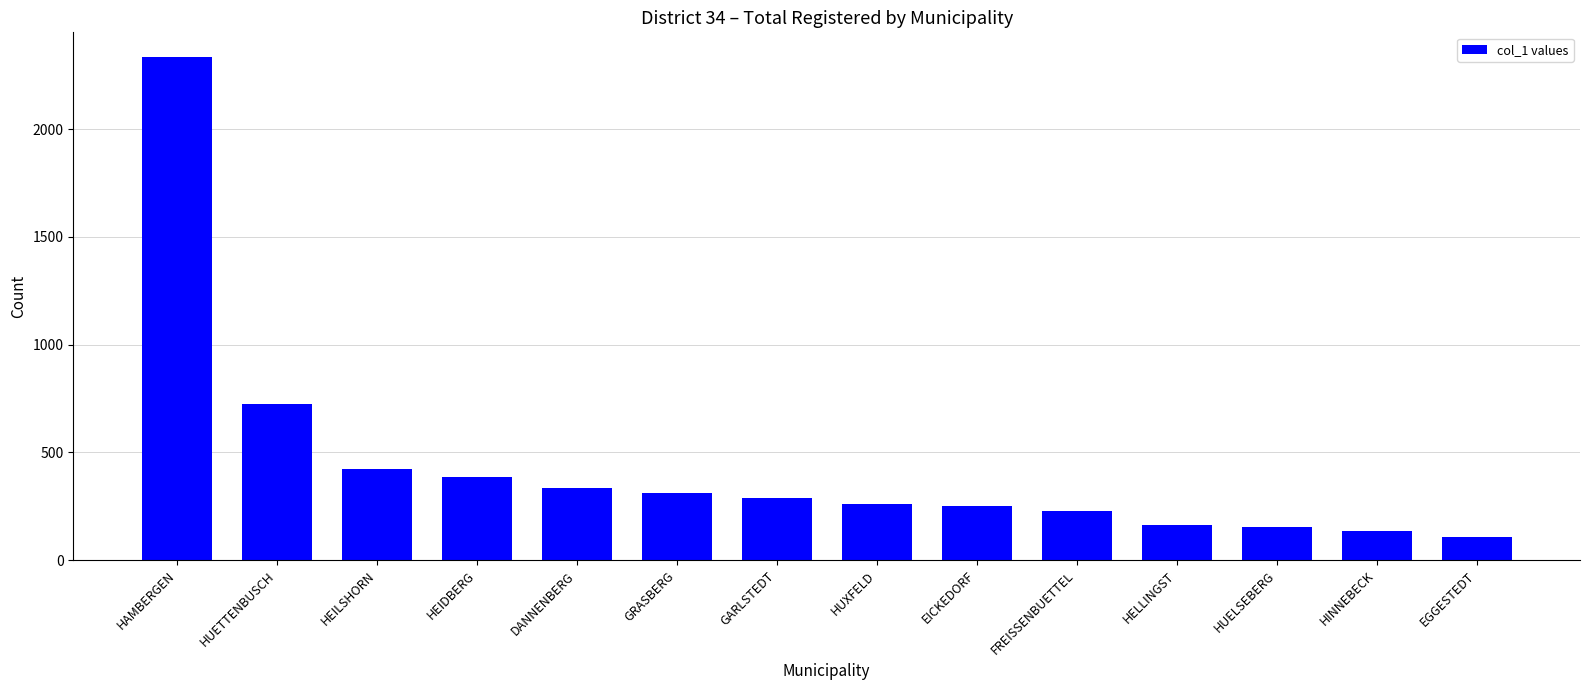

Which category has the highest value across all series?

HAMBERGEN